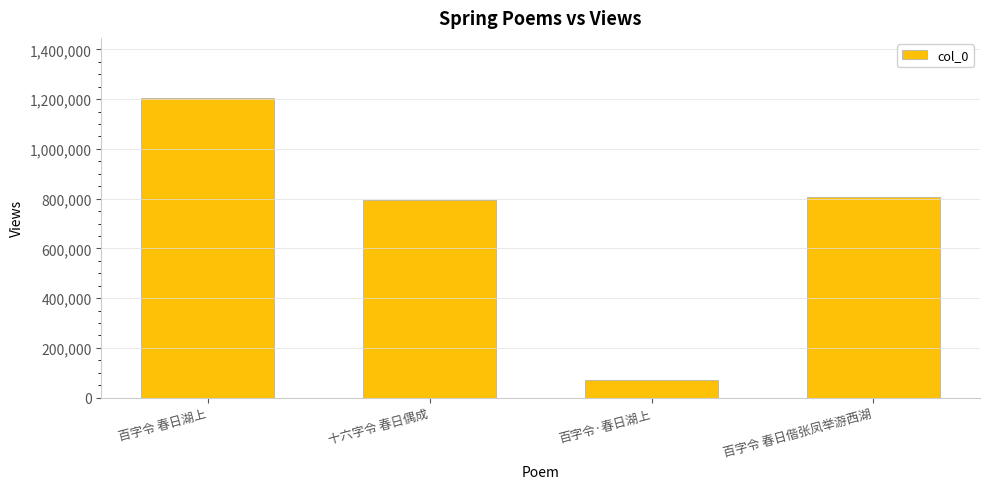

What is the change in value from 百字令 春日湖上 to 百字令·春日湖上?

-1132598